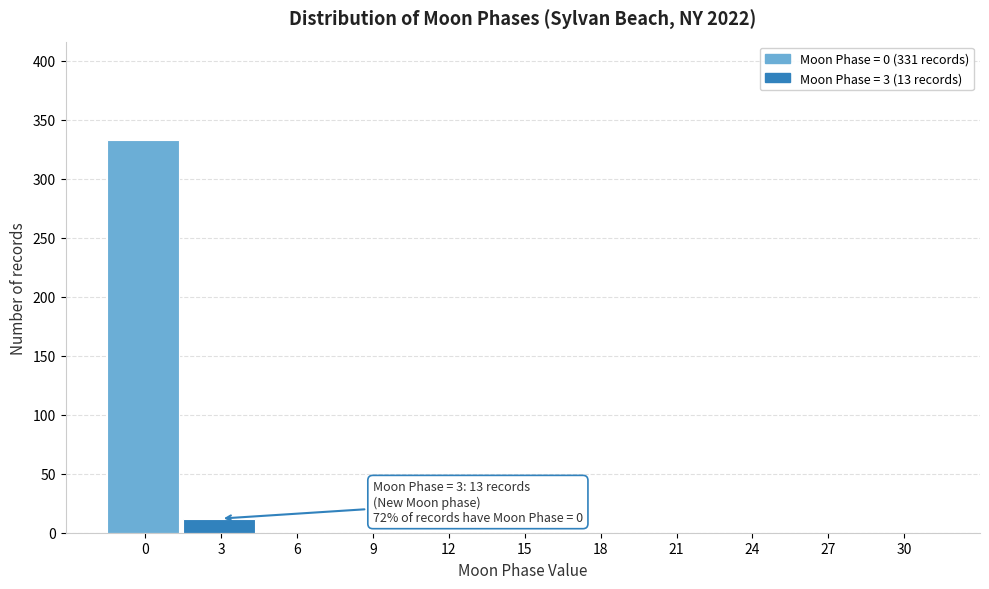

Reading left to right, list all the values displayed in this chart.

0=333	3=12	6=0	9=0	12=0	15=0	18=0	21=0	24=0	27=0	30=0